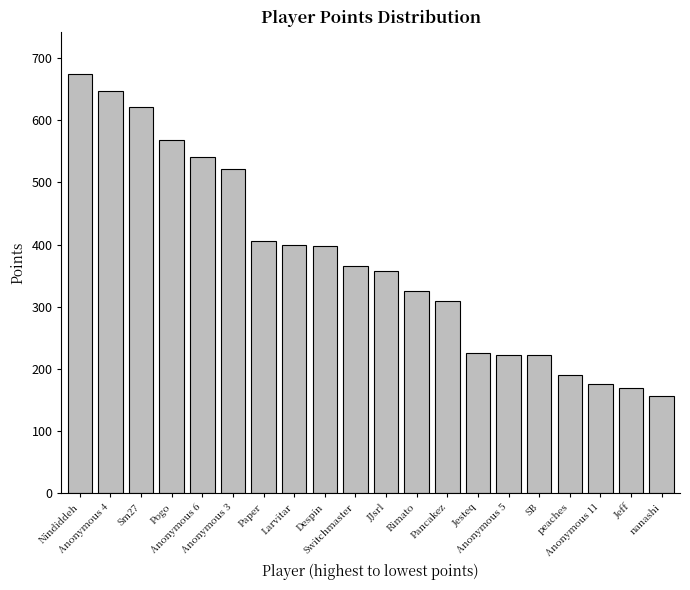

What is the smallest value displayed?

157